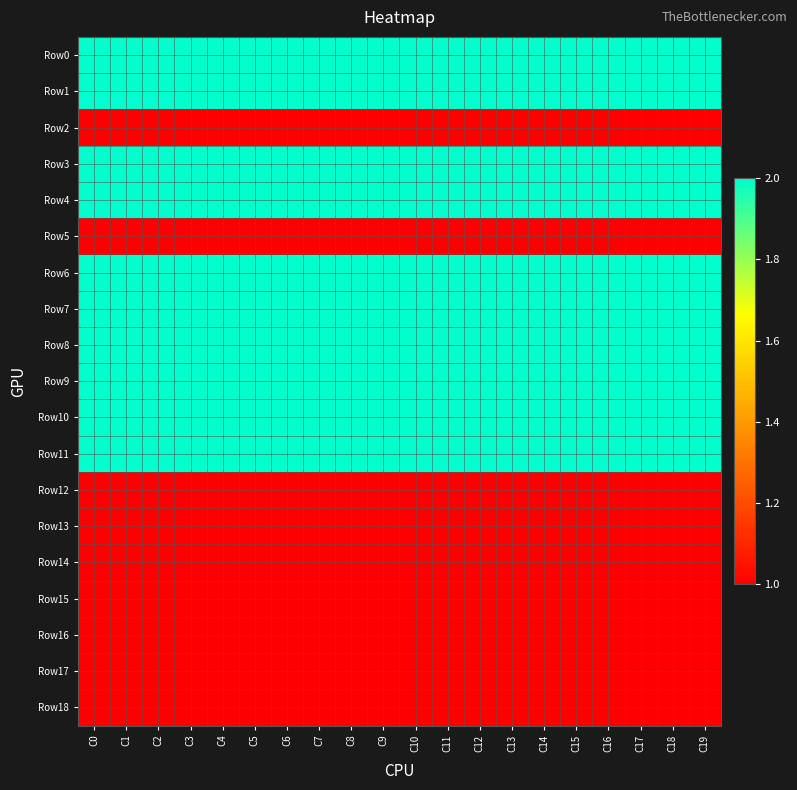

What is the difference between the highest and lowest values at C5?

1